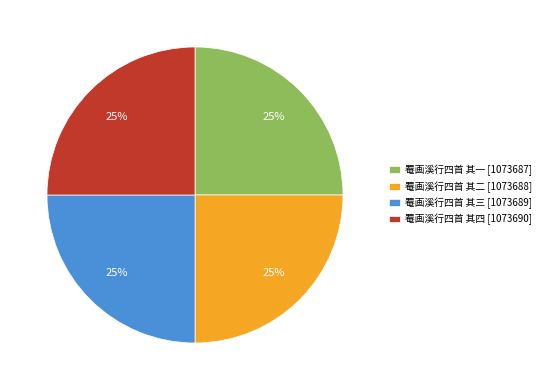

To the nearest percent, what is the average slice percentage?

25%